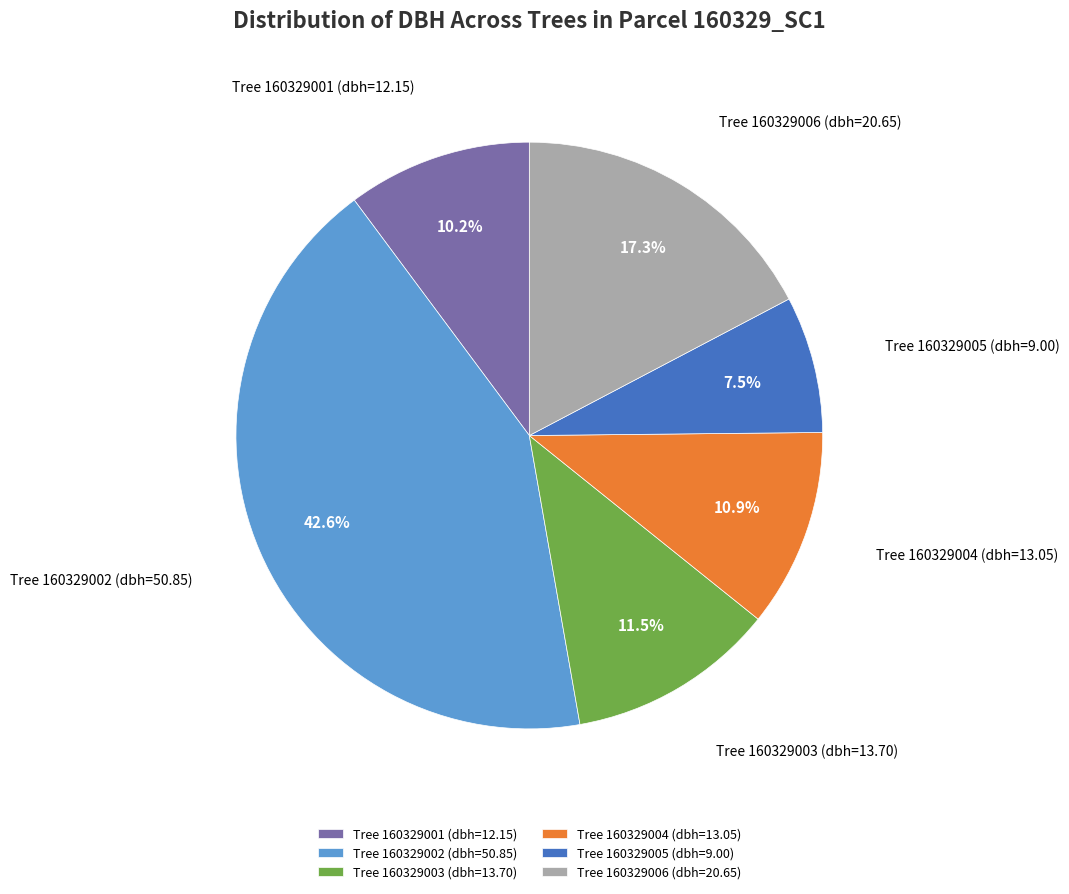

Count the number of slices in the pie.

6